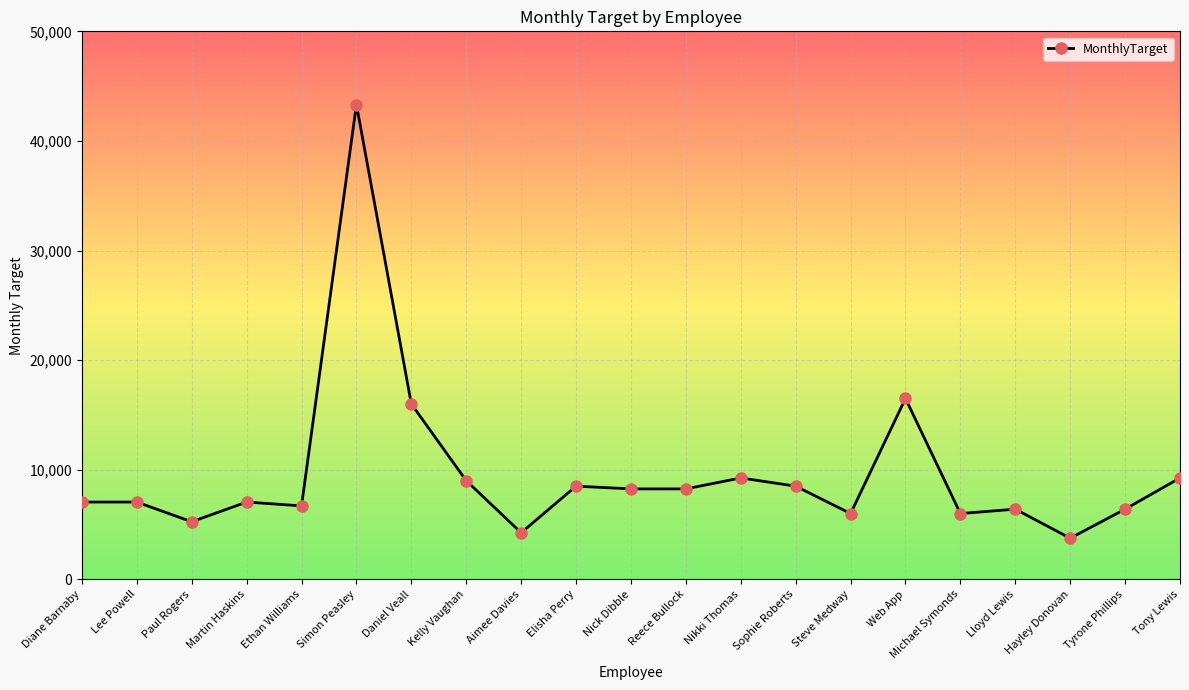

What position from the left is Paul Rogers?

3